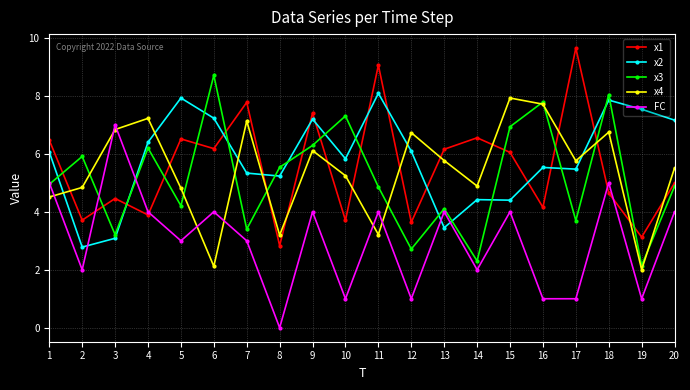

At which category does x3 reach its first local valley?

3